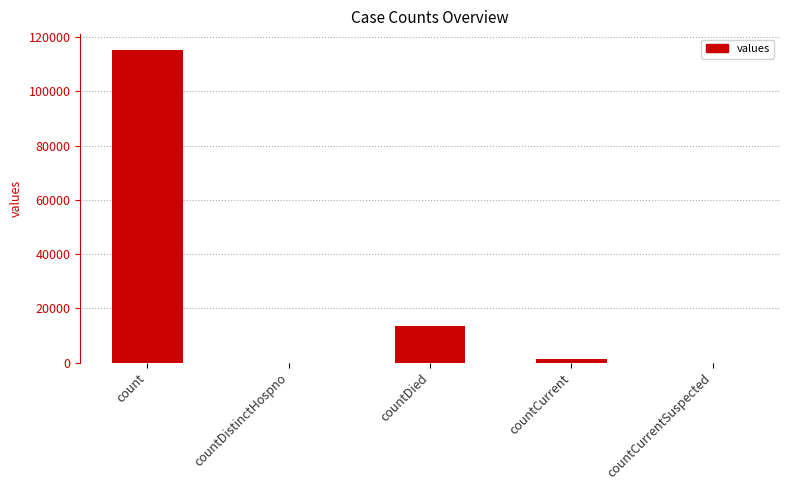

Are the bars horizontal?

No